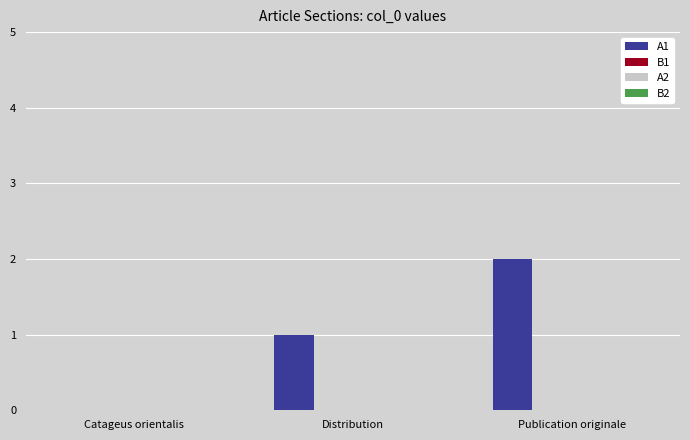

What is the sum of all values?

3